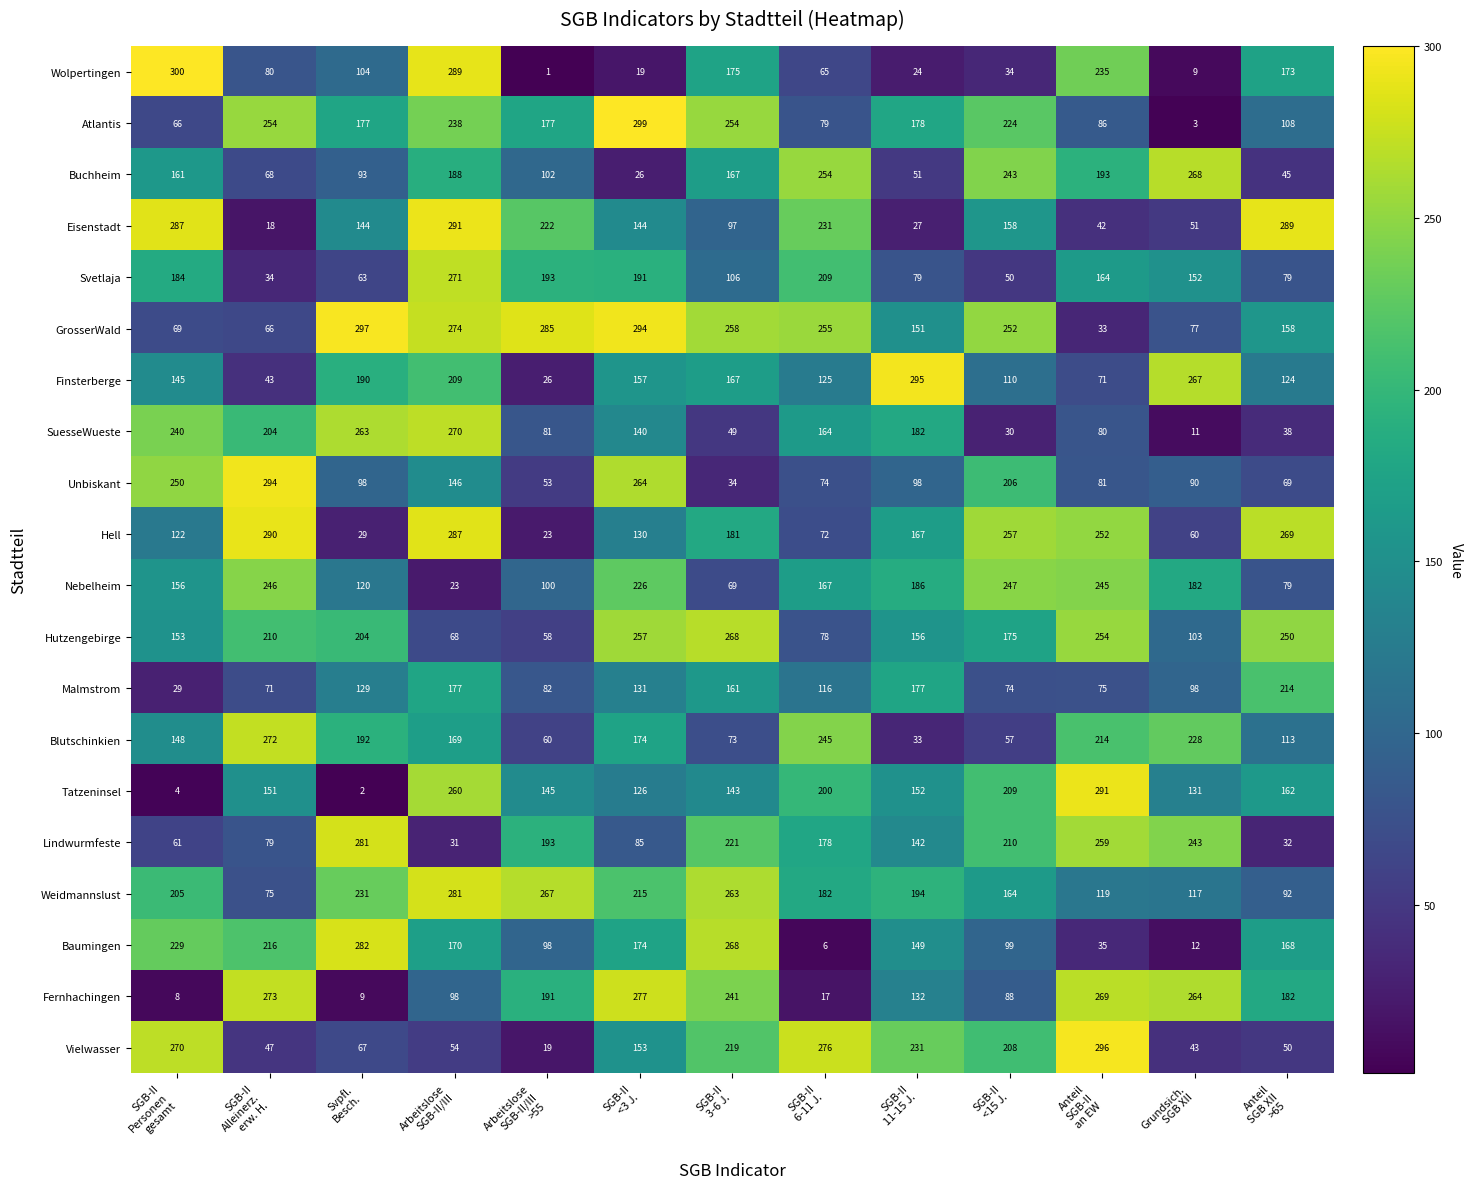

What is the maximum value for Lindwurmfeste?

281